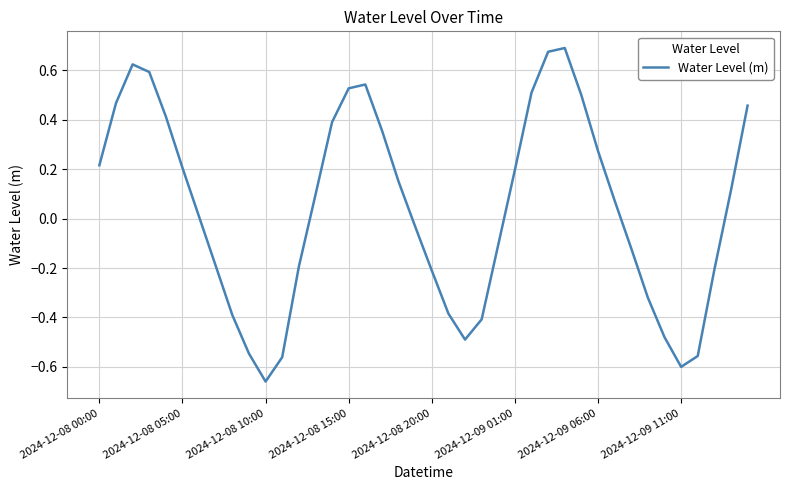

What is the difference between the maximum and minimum values?

1.4